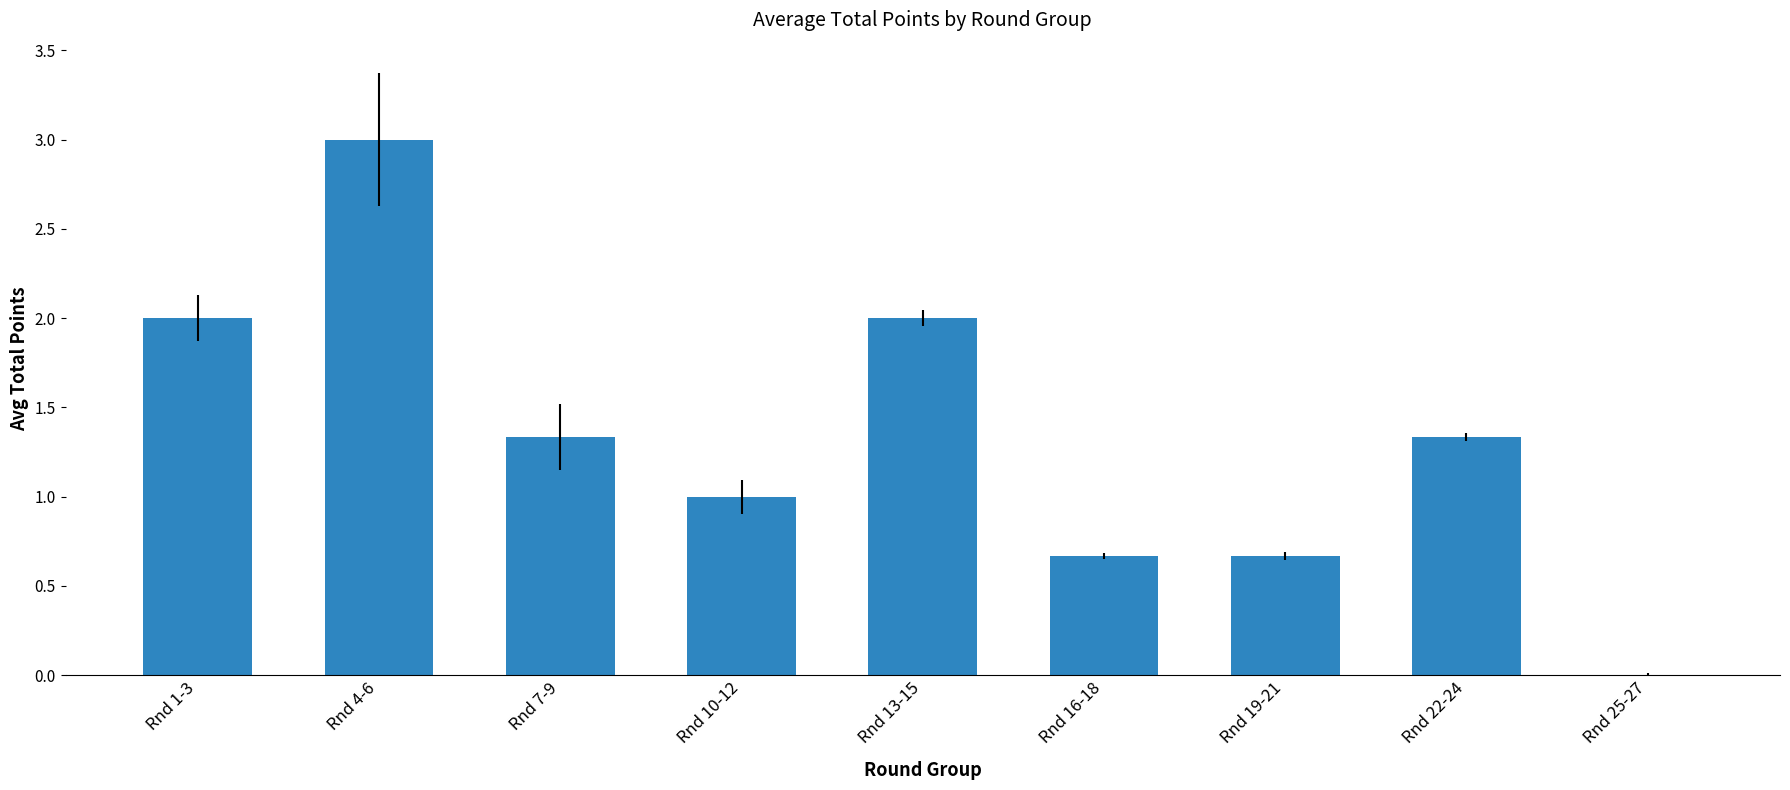

What is the sum of the values at Rnd 16-18 and Rnd 7-9?

2.0